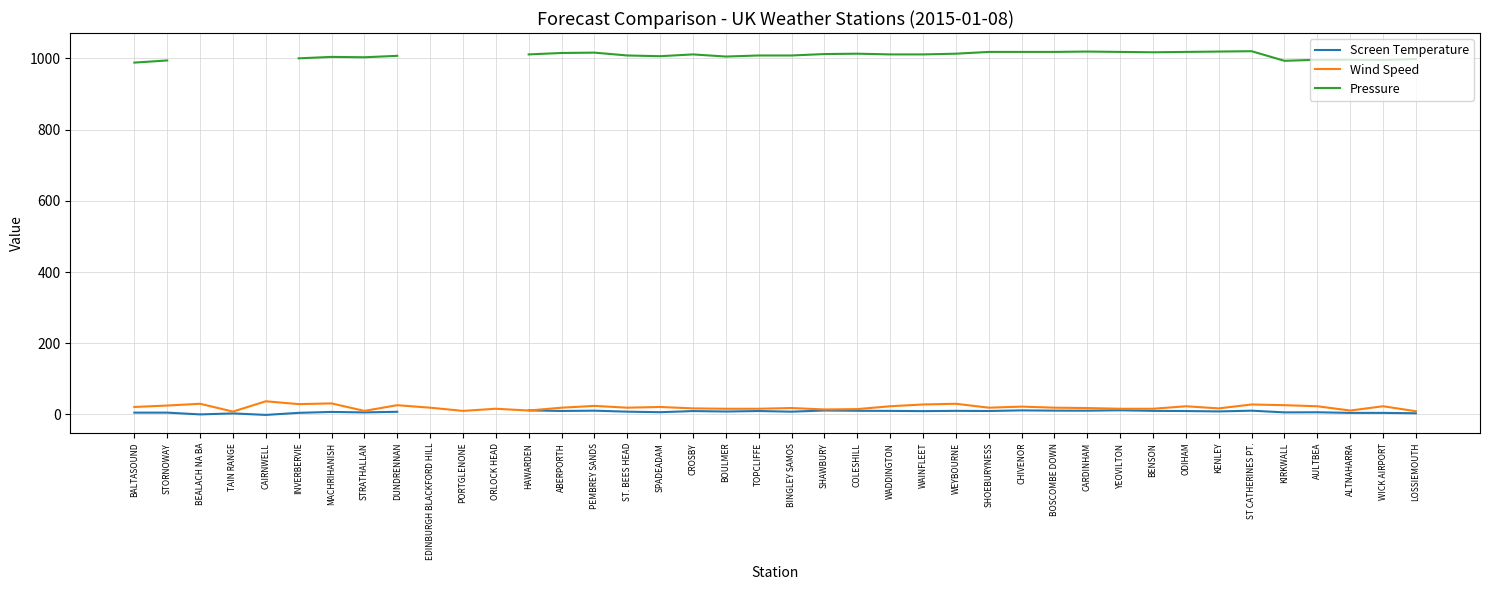

At which label does Pressure first exceed 1008?

HAWARDEN